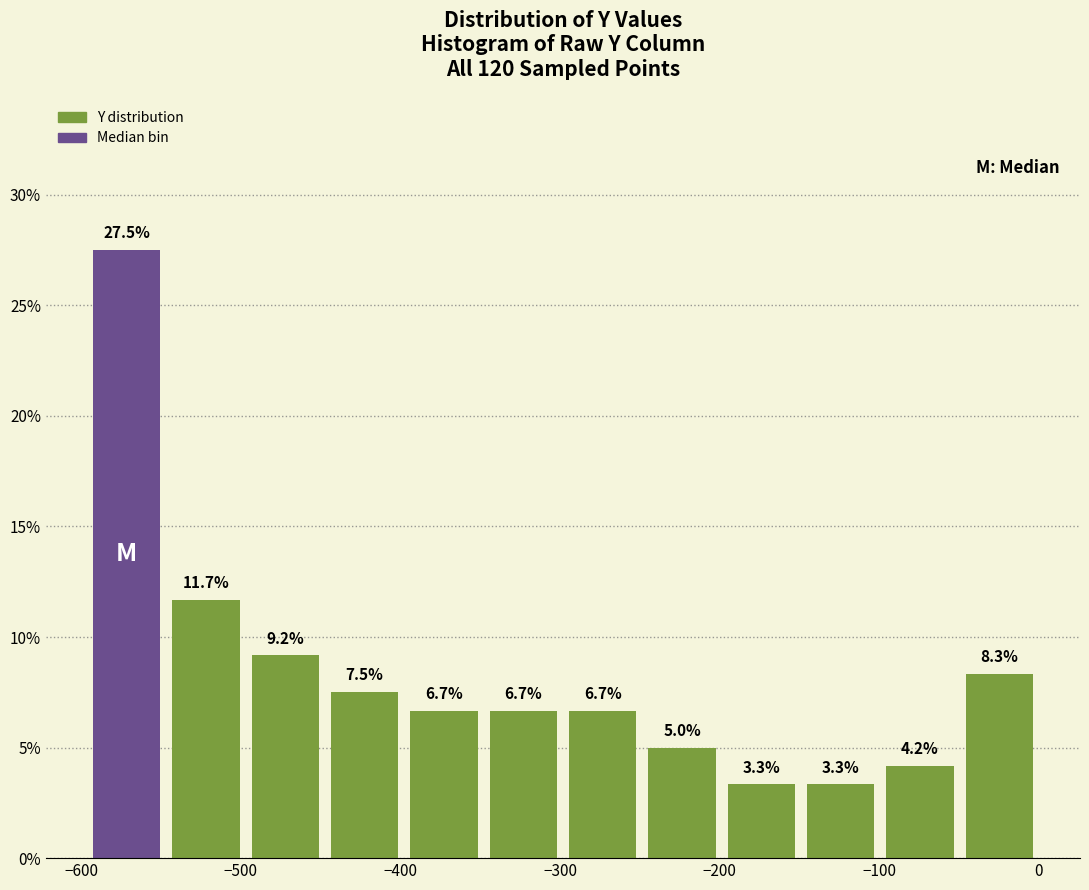

Reading left to right, list every bar in this chart as the range it spans on the x-axis followed by its height. The bar edges are not printed on the chart, so give them approximately, as read against the axis.

-600 to -550: 27.5
-550 to -500: 11.7
-500 to -450: 9.2
-450 to -400: 7.5
-400 to -350: 6.7
-350 to -300: 6.7
-300 to -250: 6.7
-250 to -200: 5.0
-200 to -150: 3.3
-150 to -100: 3.3
-100 to -50: 4.2
-50 to 0: 8.3